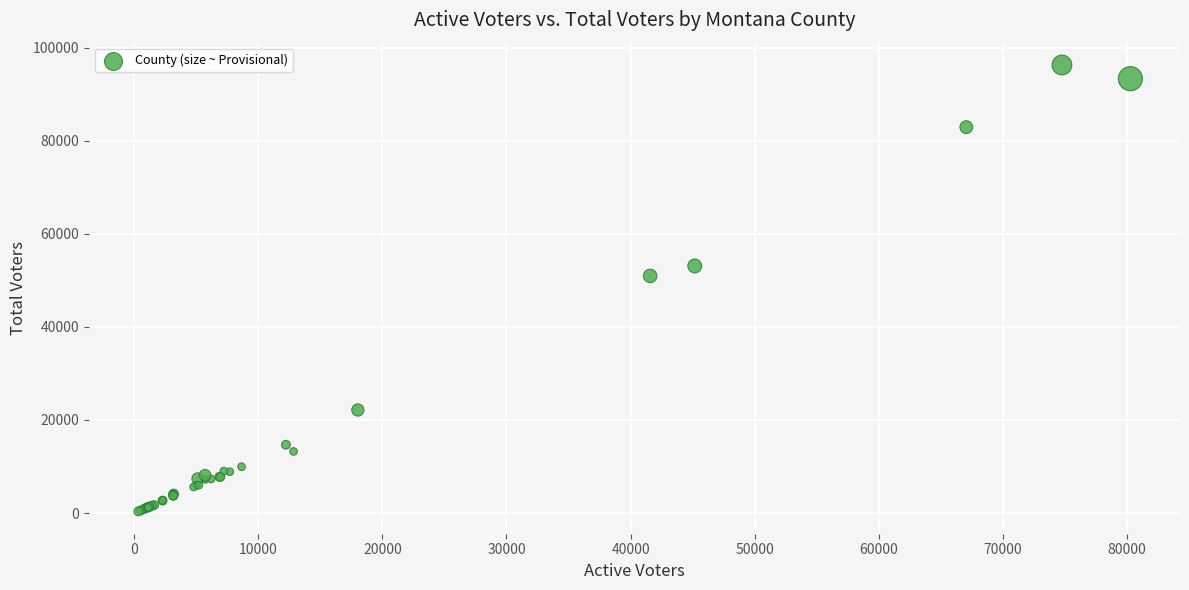

What Y value in the scatter plot is closest to 48317?

50960